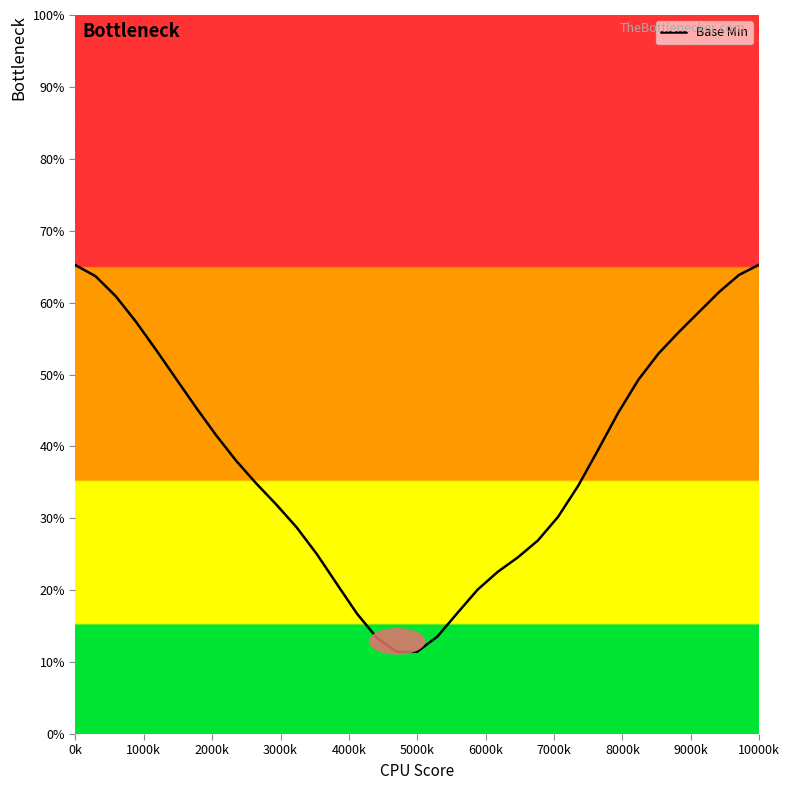

What is the difference between the maximum and minimum values?

53.9